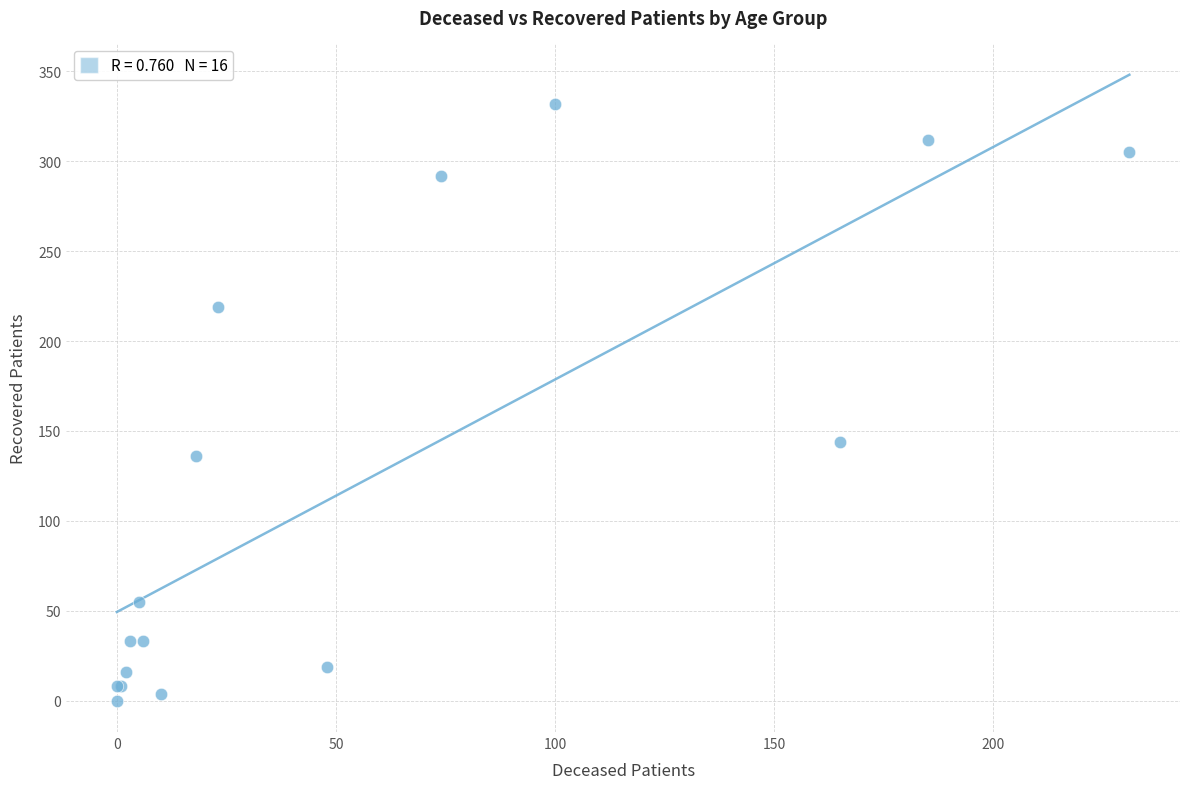

What Y value in the scatter plot is closest to 166?

144